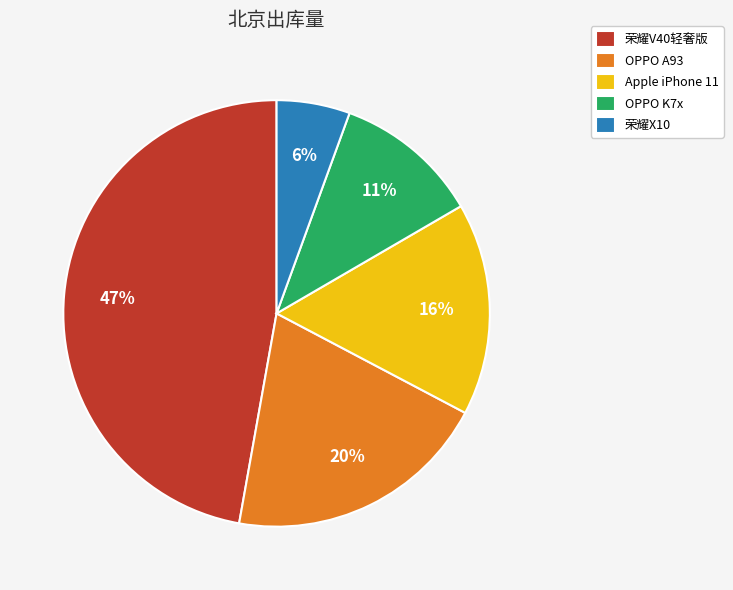

To the nearest percent, what is the difference between the Apple iPhone 11 and OPPO K7x slice percentages?

5%